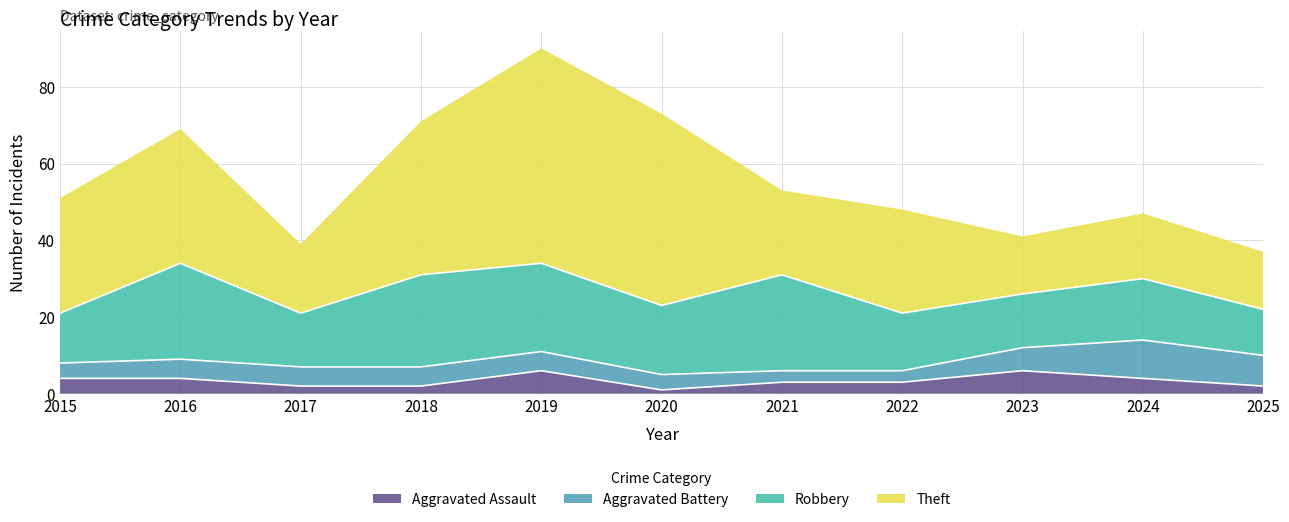

Does the chart have visible grid lines?

Yes